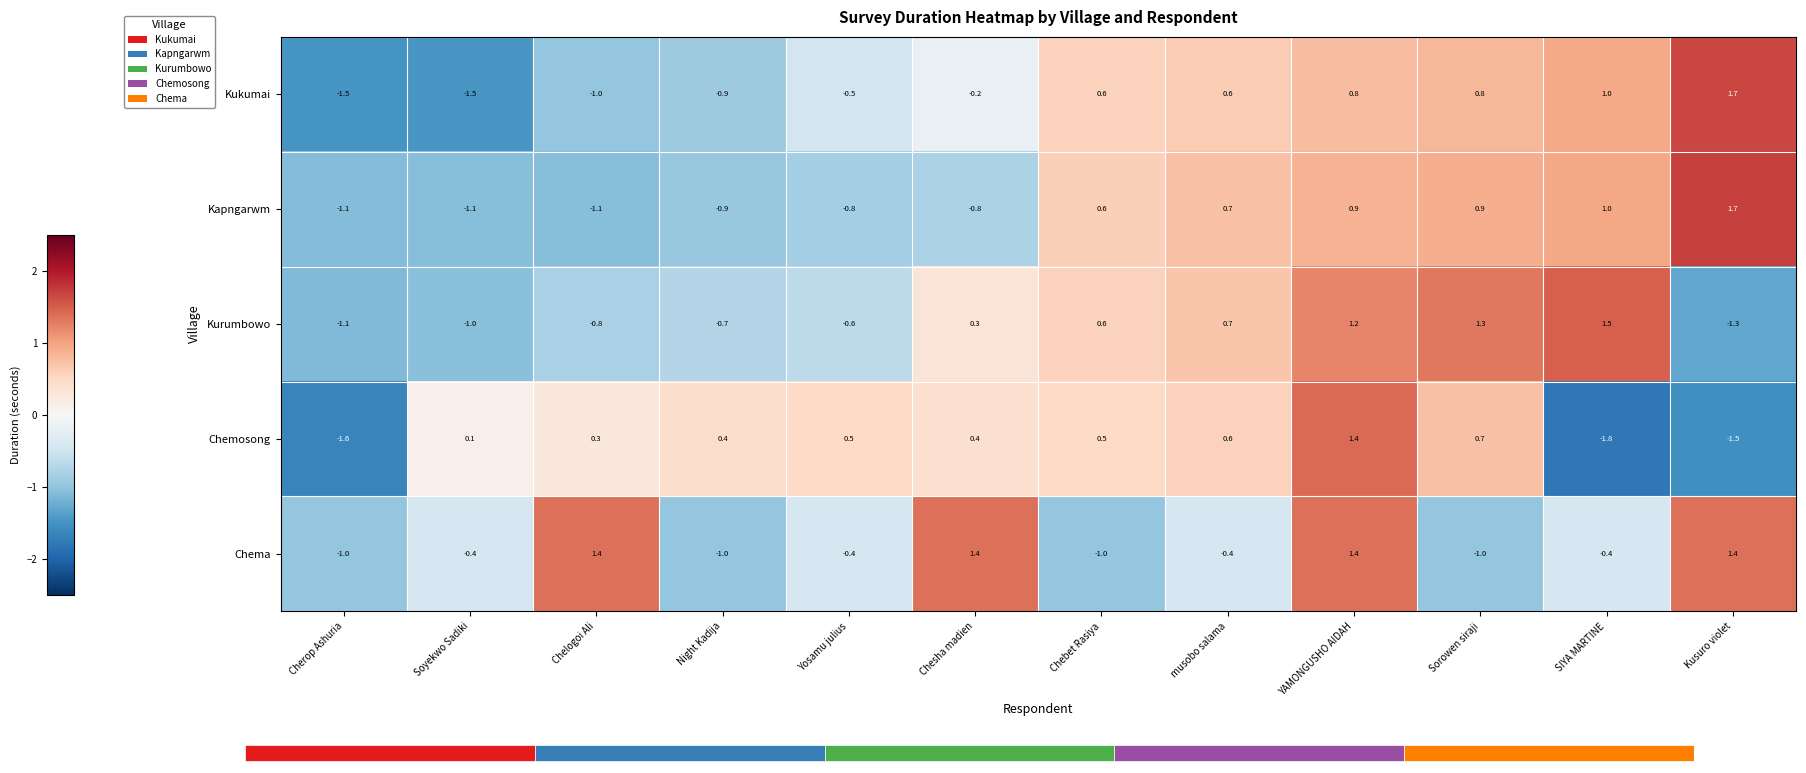

Which series changed the most between musobo salama and YAMONGUSHO AIDAH?

Chema